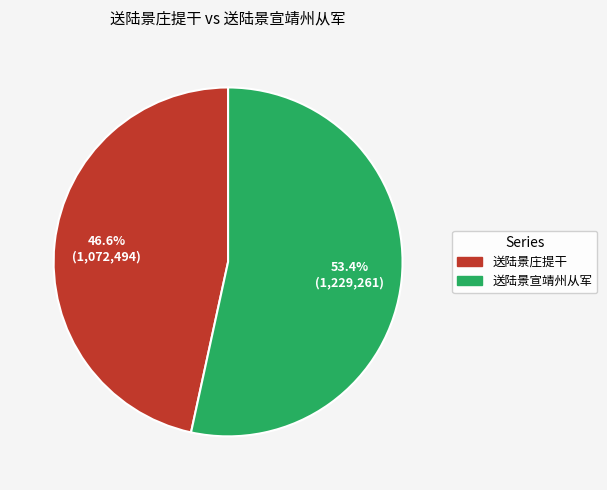

What is the smallest slice in the pie chart?

送陆景庄提干